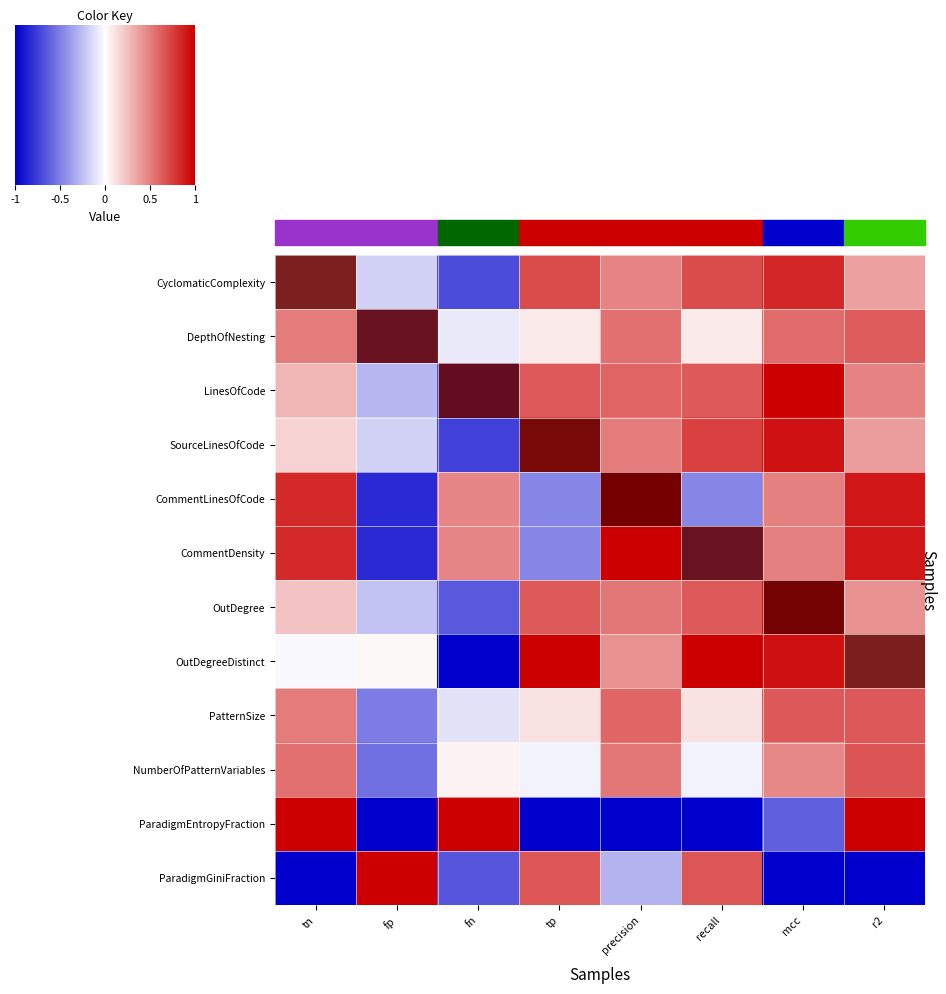

List the series in order of their peak value, highest first.

LinesOfCode, CommentLinesOfCode, CommentDensity, OutDegreeDistinct, ParadigmEntropyFraction, ParadigmGiniFraction, SourceLinesOfCode, OutDegree, CyclomaticComplexity, NumberOfPatternVariables, PatternSize, DepthOfNesting